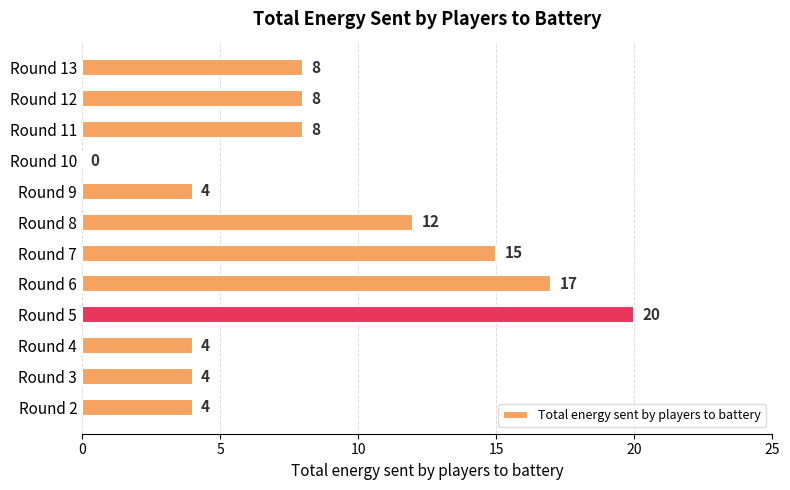

What is the sum of all values?

104